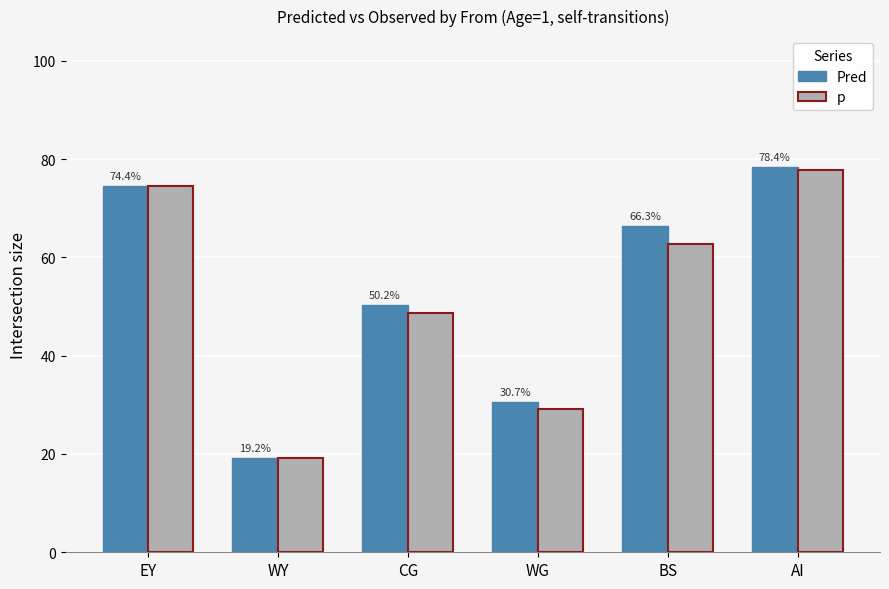

What are all the series names shown in the legend?

Pred, p